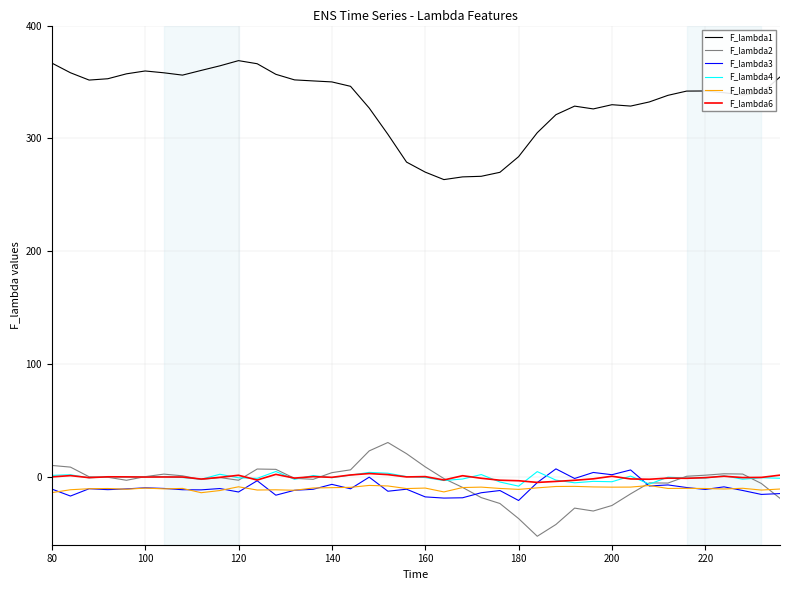

Which series has the largest total across all categories?

F_lambda1